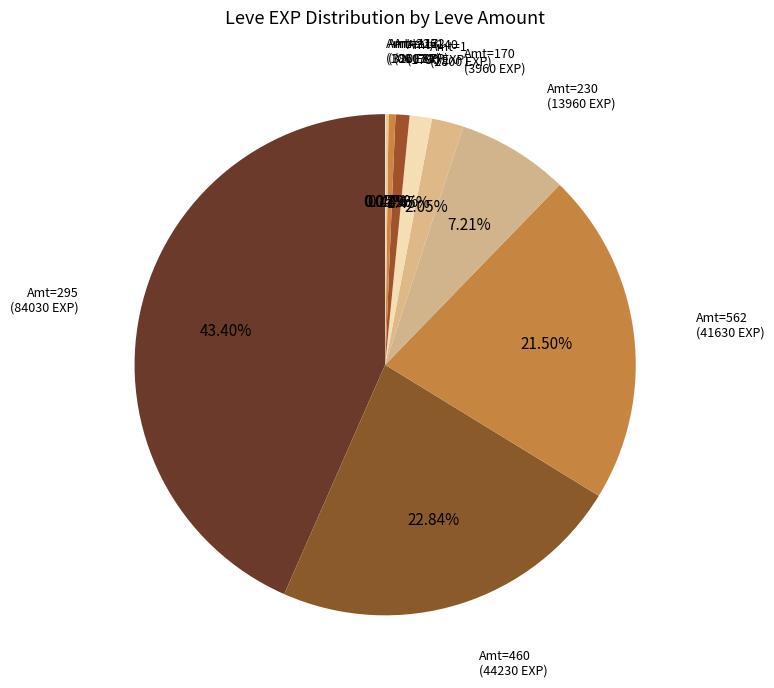

Does Amt=295 represent more than half of the total?

No